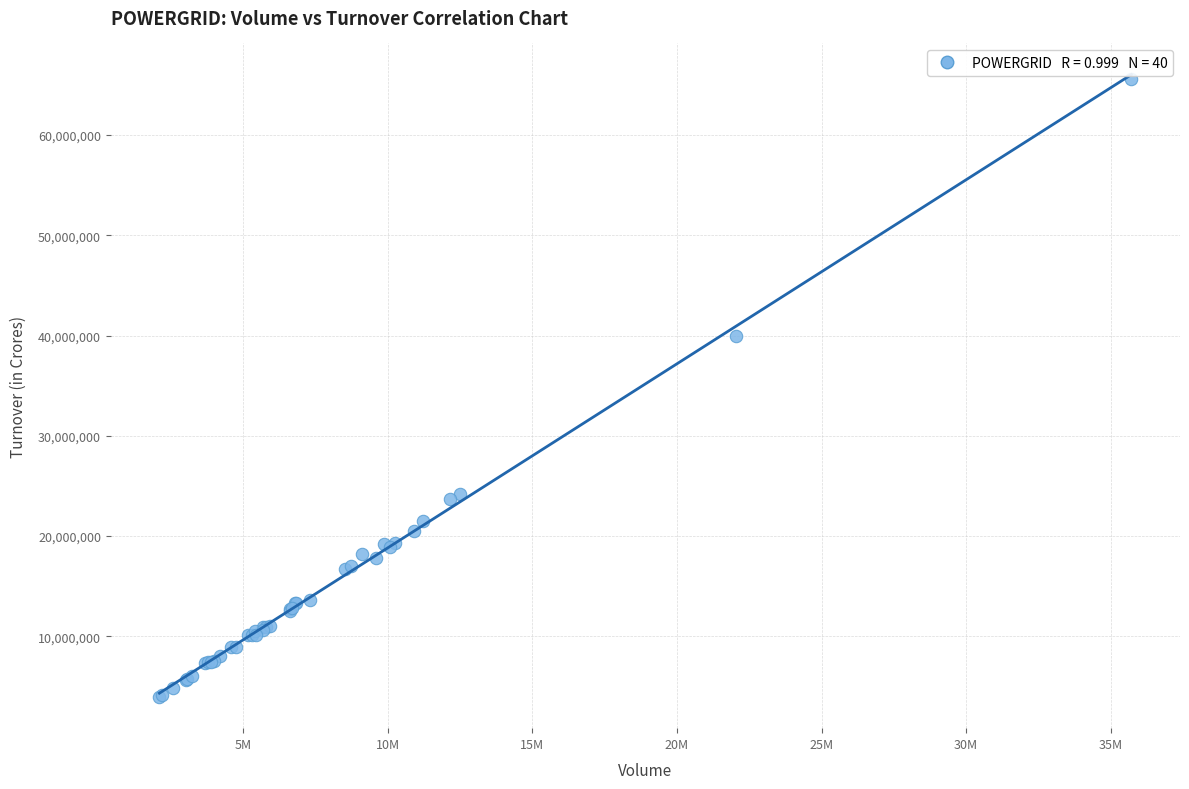

What Y value in the scatter plot is closest to 34770844?

39905153.4